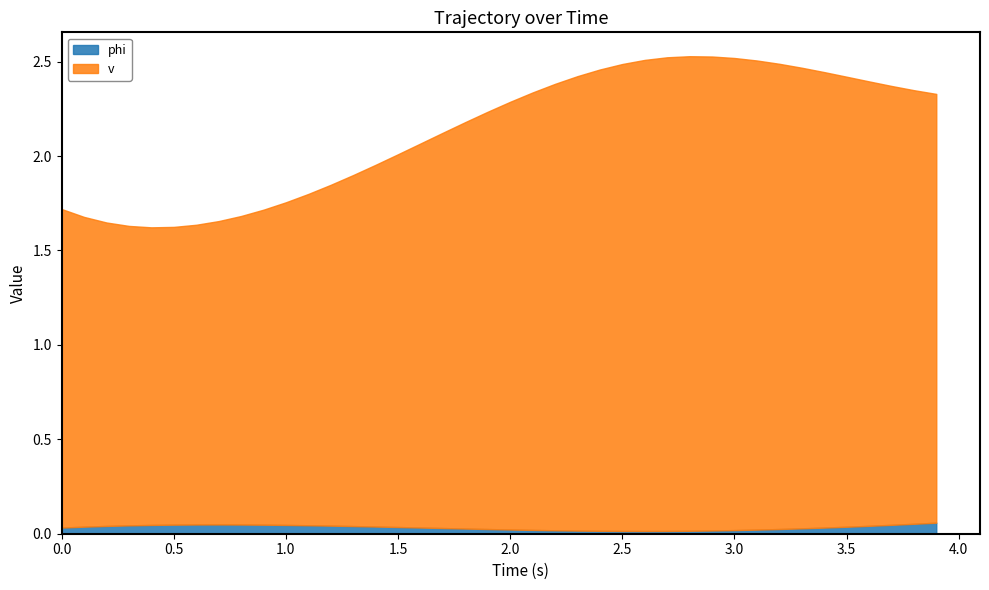

How many lines are shown in the chart?

2